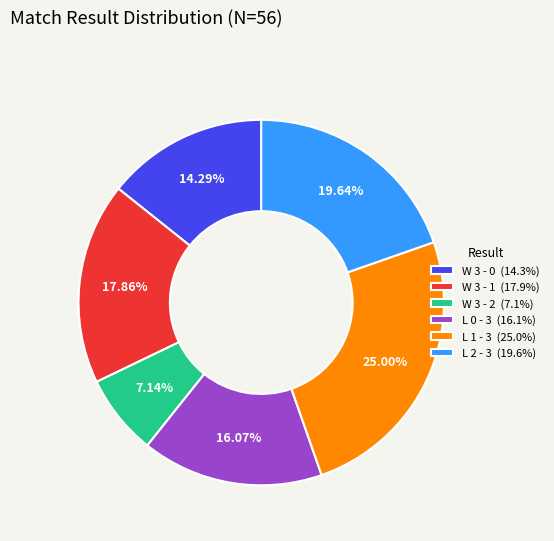

Rank the categories by value from highest to lowest.

L 1 - 3, L 2 - 3, W 3 - 1, L 0 - 3, W 3 - 0, W 3 - 2